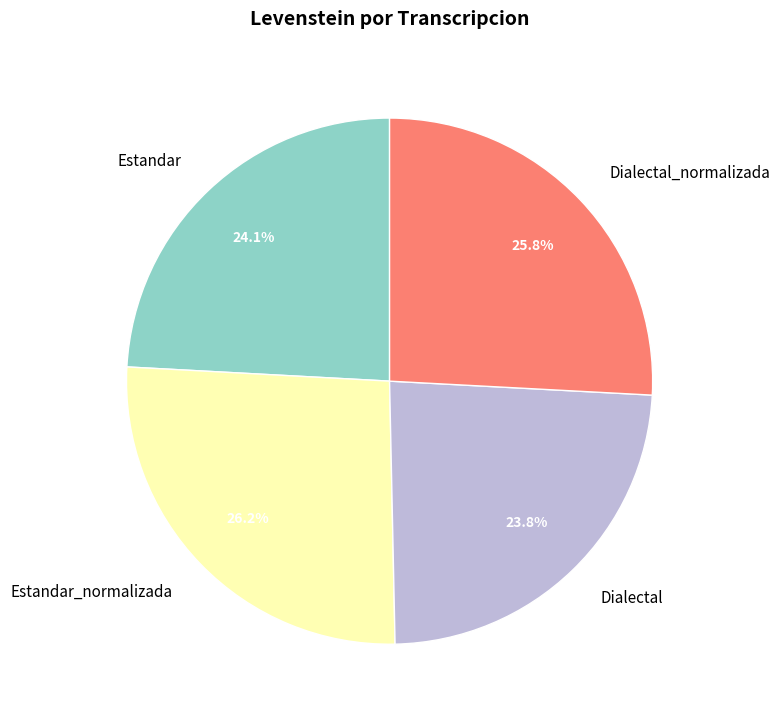

The Estandar_normalizada slice represents 26% of the pie. True or false?

True